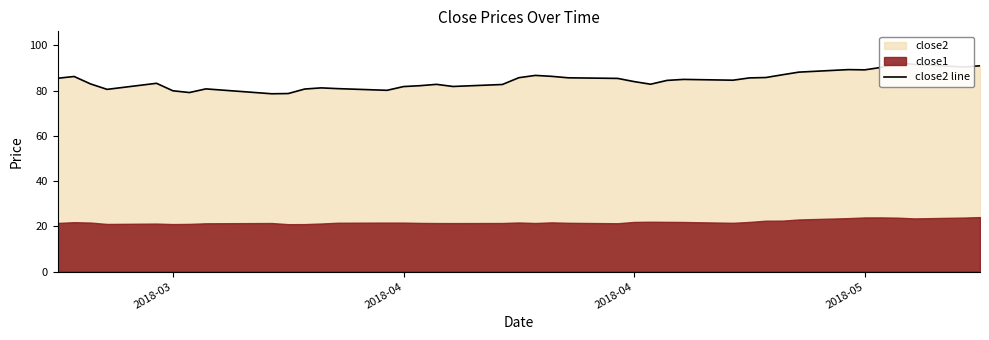

Reading right to left, what are all the values shown in this chart?

91.0	90.5	91.6	92.4	90.3	89.2	89.3	88.2	87.0	85.8	85.7	84.7	85.0	84.6	82.9	84.0	85.4	85.7	86.4	86.8	85.8	82.8	81.9	82.8	82.2	81.8	80.2	80.9	81.3	80.7	78.8	78.7	80.8	79.2	80.0	83.3	80.6	83.0	86.3	85.5